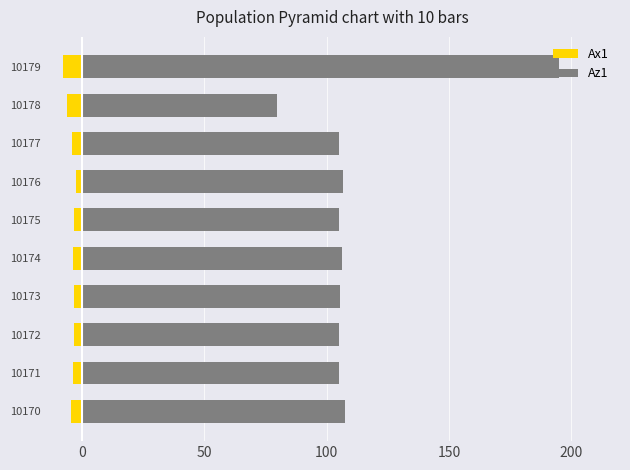

What are all the series names shown in the legend?

Ax1, Az1